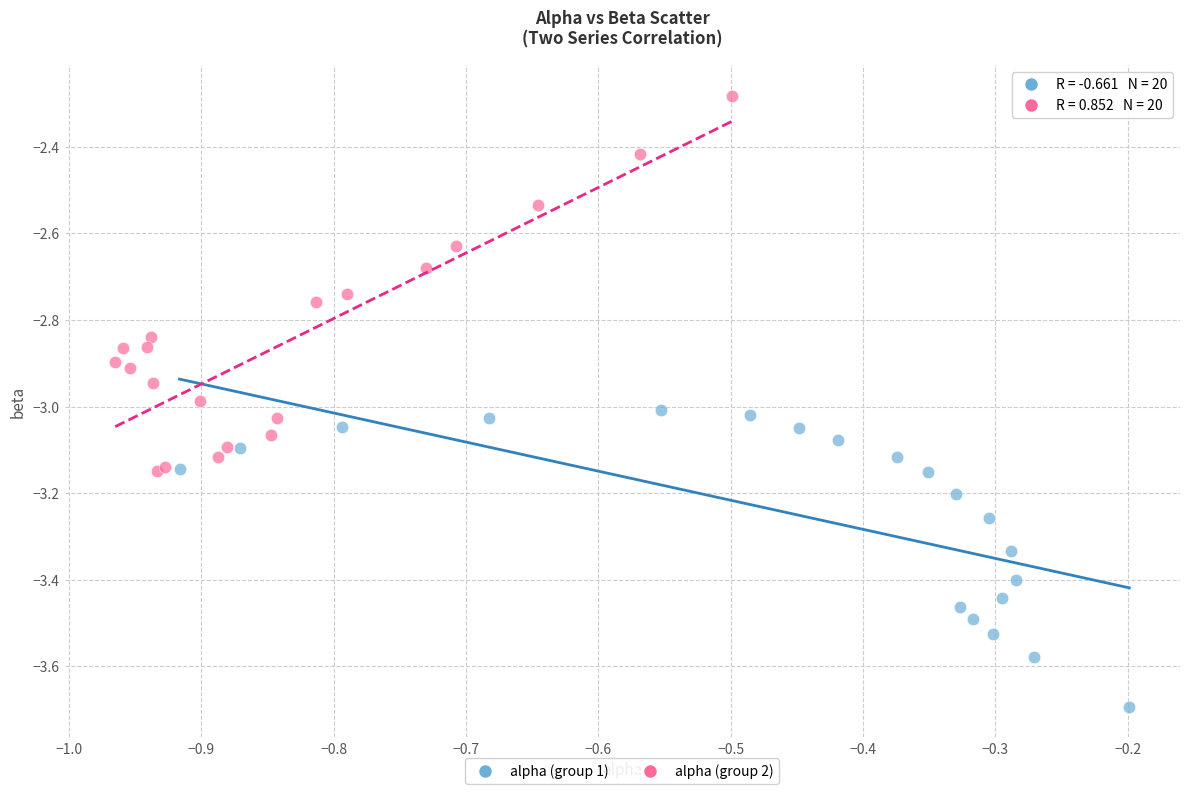

Which series has the largest Y range (max minus min)?

alpha (group 2)